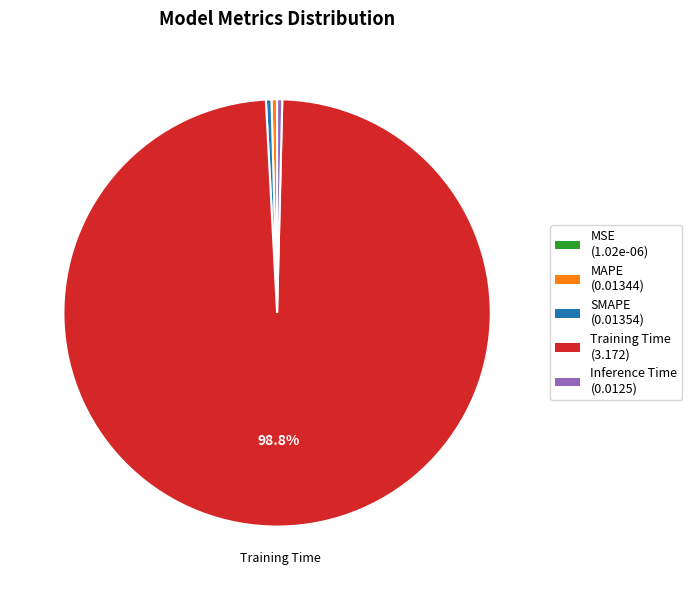

Is there a majority slice in this chart?

Yes